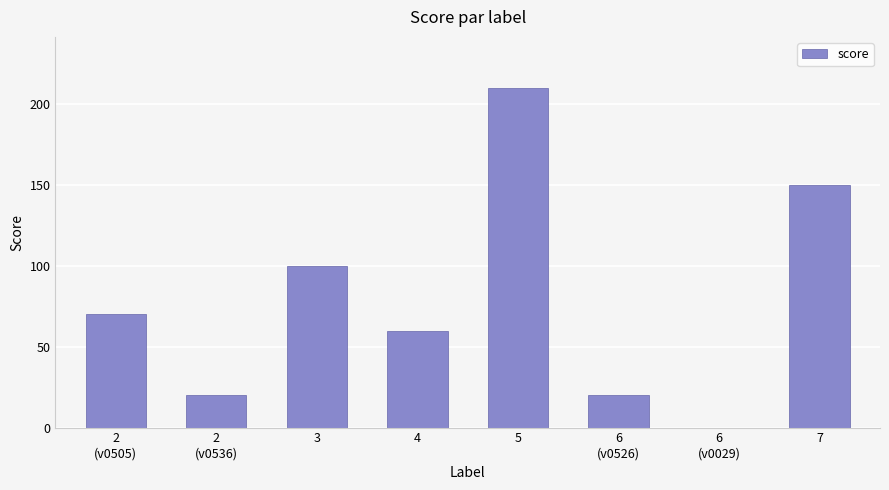

Which label corresponds to the largest value in the chart?

5